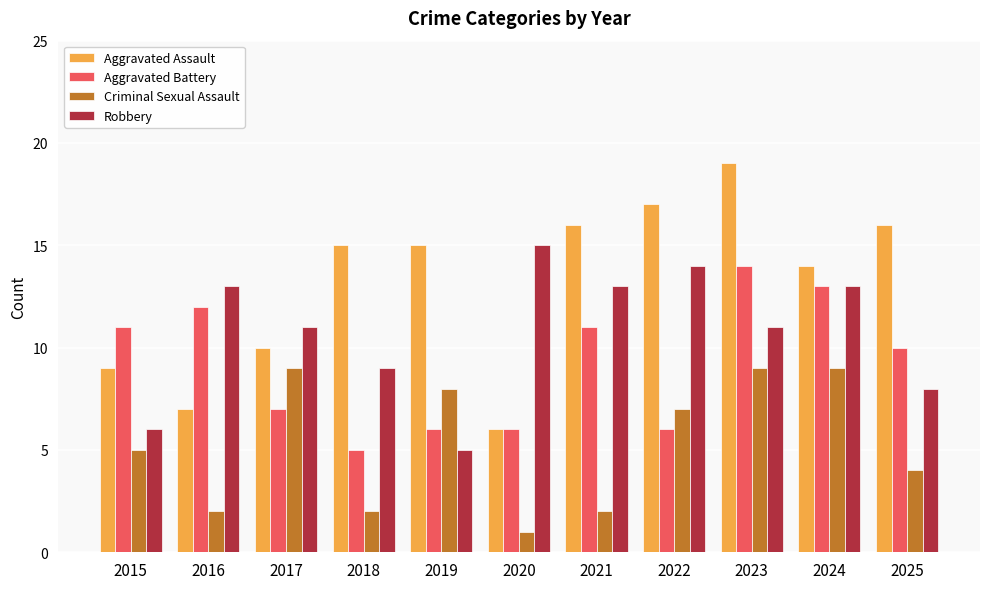

What is the total value across all series at 2021?

42